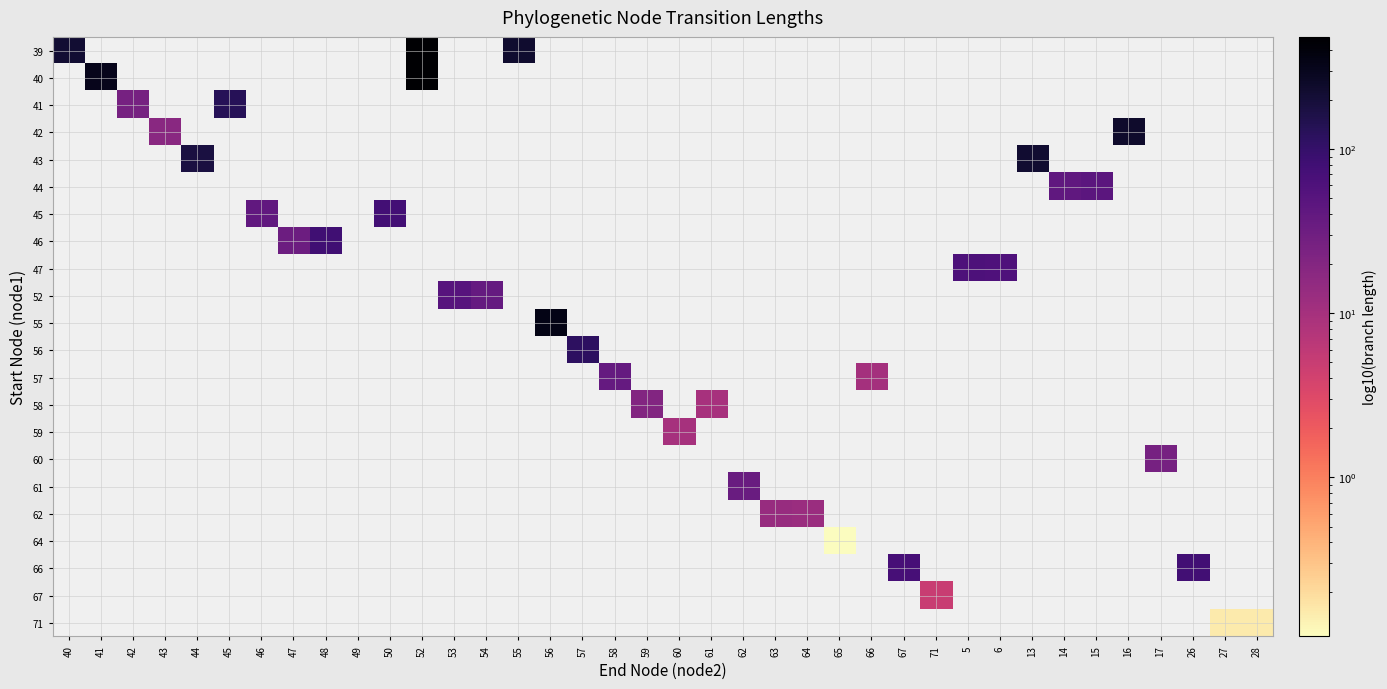

What is the total value across all series at 27?

0.1